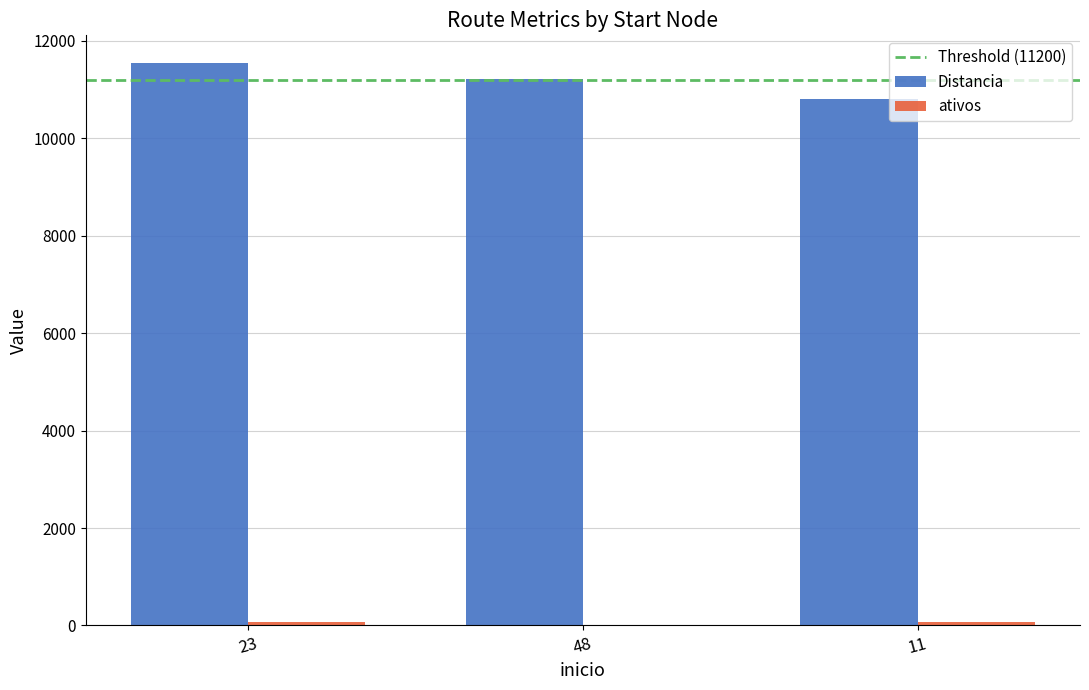

Count the number of categories in the chart.

3